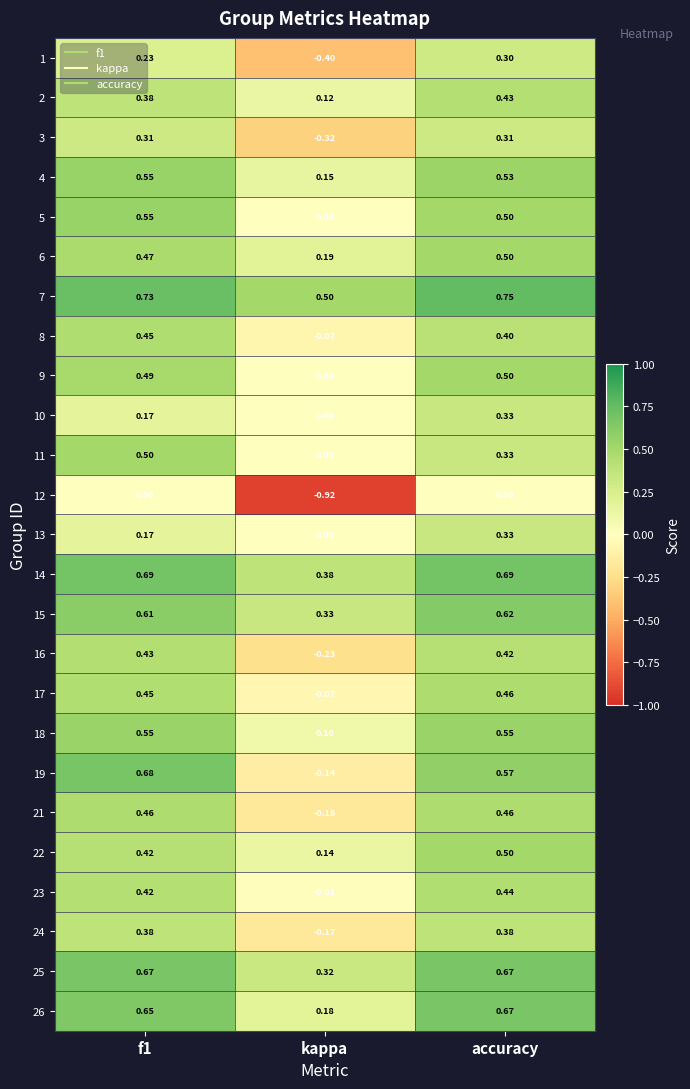

At which label does 17 reach its peak?

accuracy